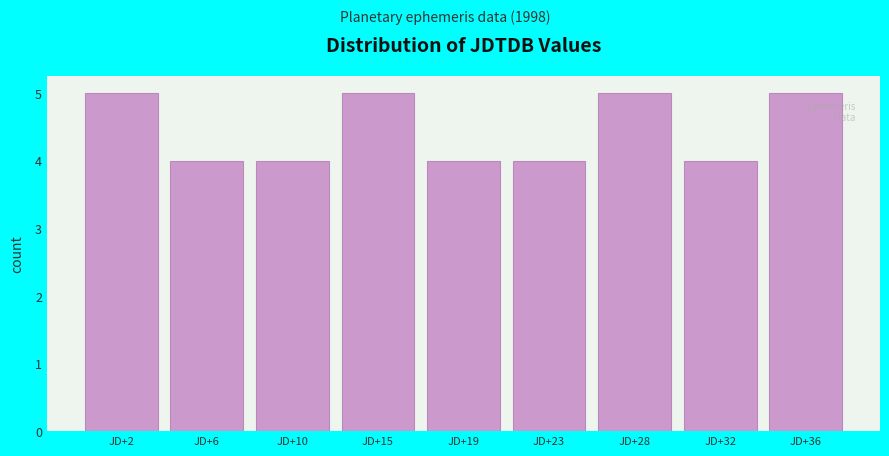

Reading left to right, list all the values displayed in this chart.

5	4	4	5	4	4	5	4	5